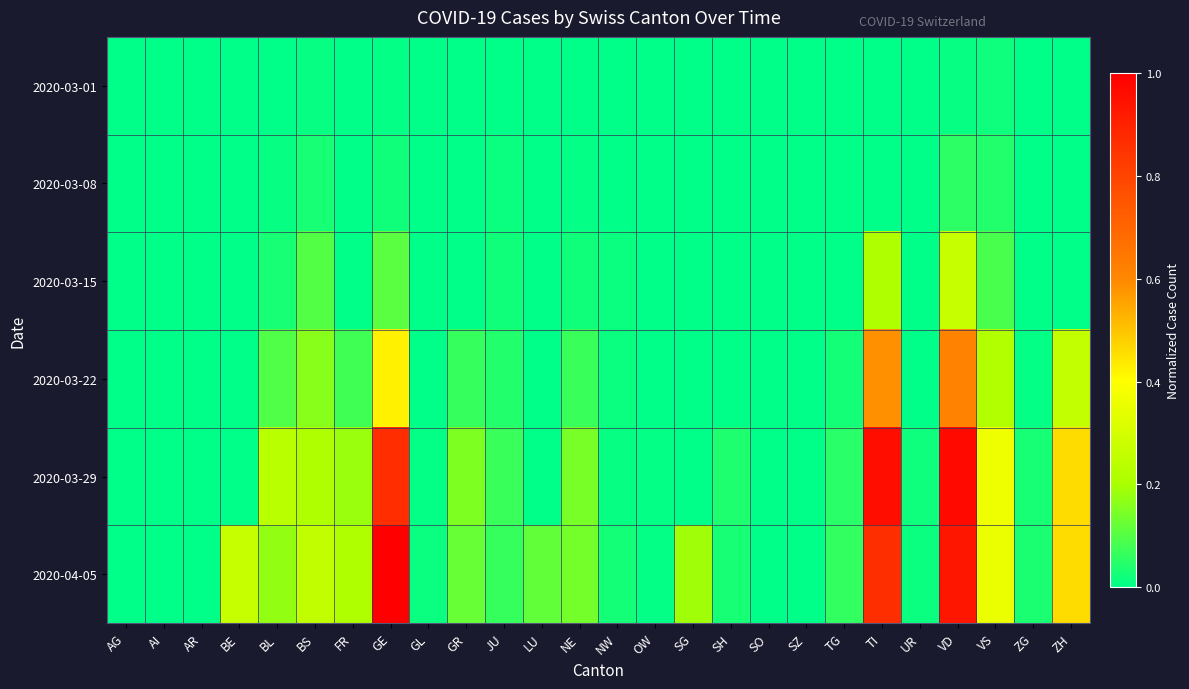

What is the maximum value shown in the chart?

1.0